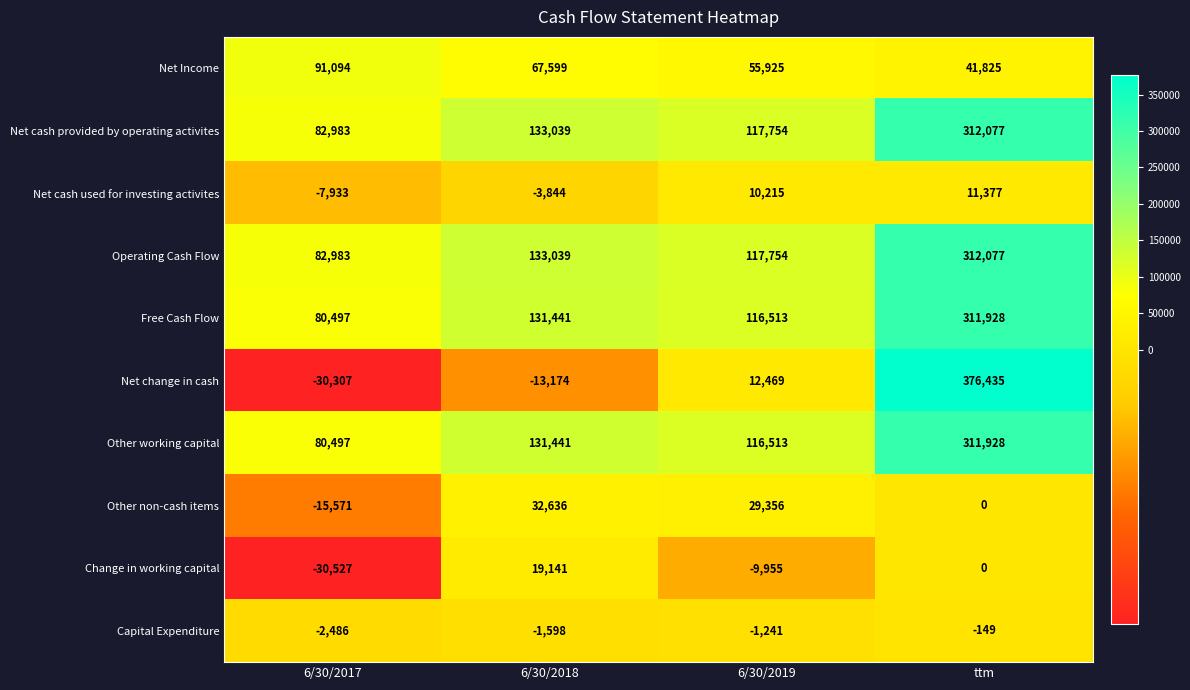

Rank the categories by Other working capital value from highest to lowest.

ttm, 6/30/2018, 6/30/2019, 6/30/2017